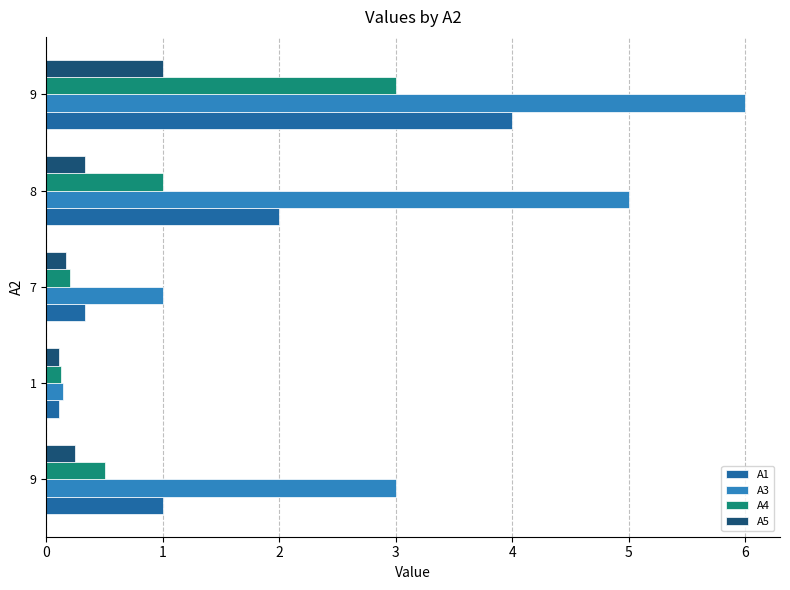

What are all the series names shown in the legend?

А1, А3, А4, А5